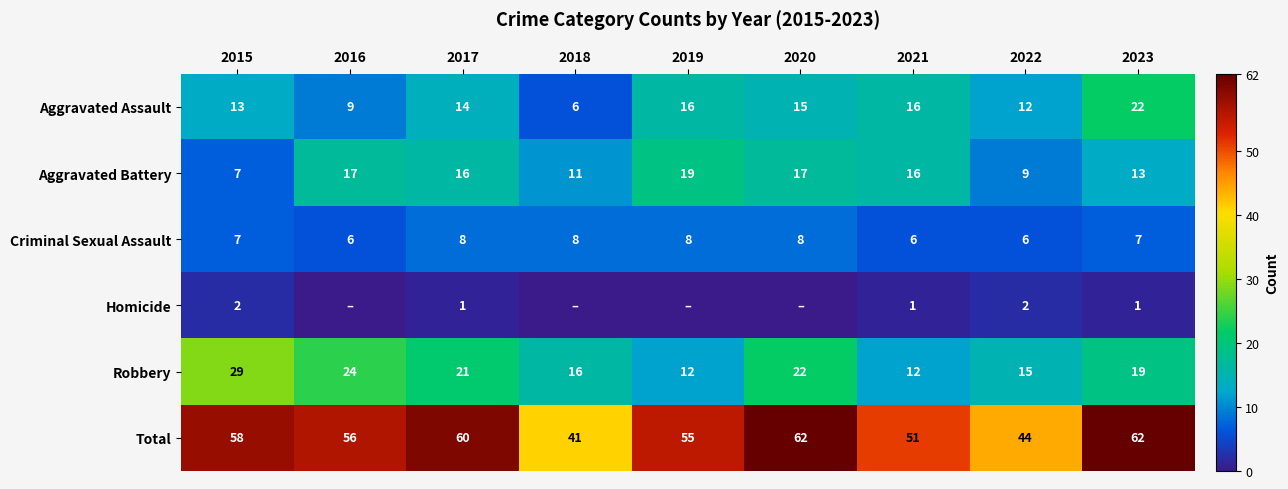

What is the greatest value displayed?

62